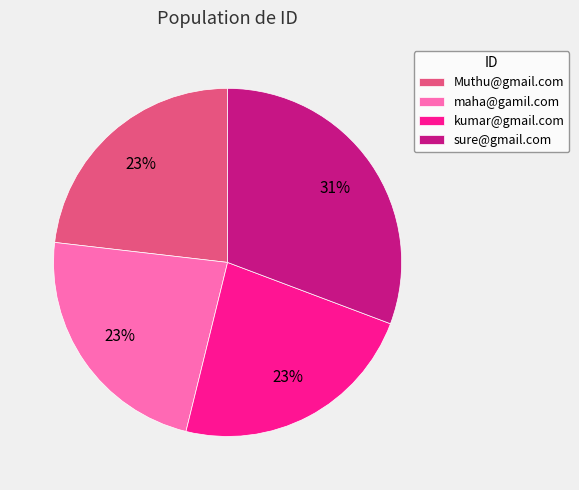

Is there a majority slice in this chart?

No